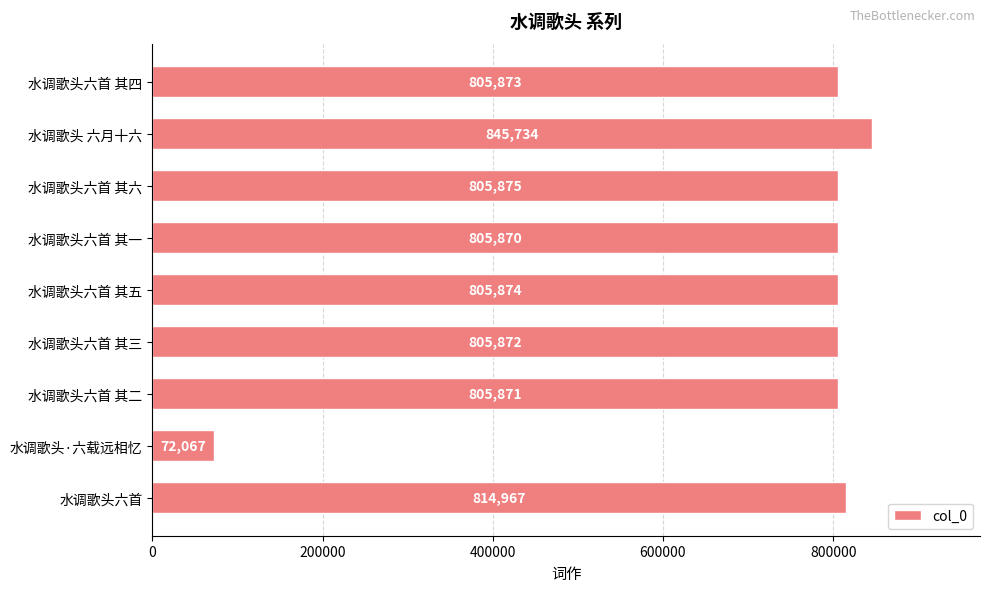

The value at 水调歌头六首 其五 is 805874. True or false?

True